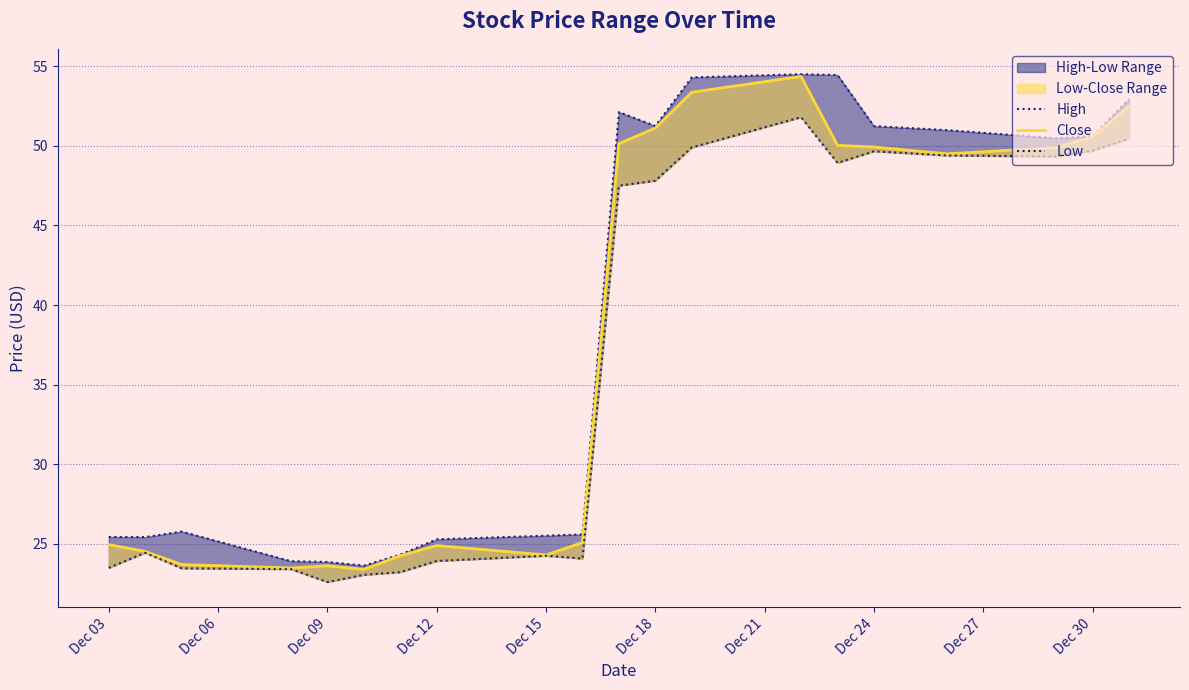

In High, how many points are higher than both neighbors (excluding endpoints)?

3